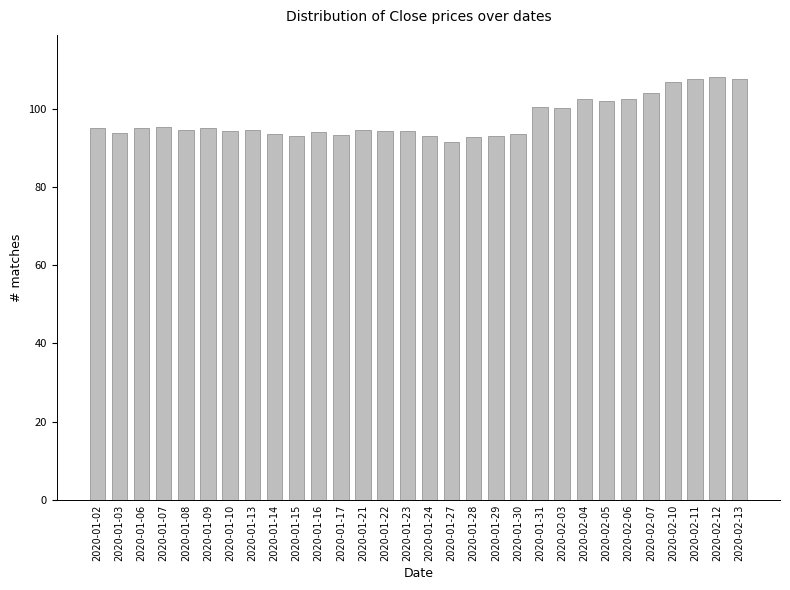

What is the maximum value shown in the chart?

108.0